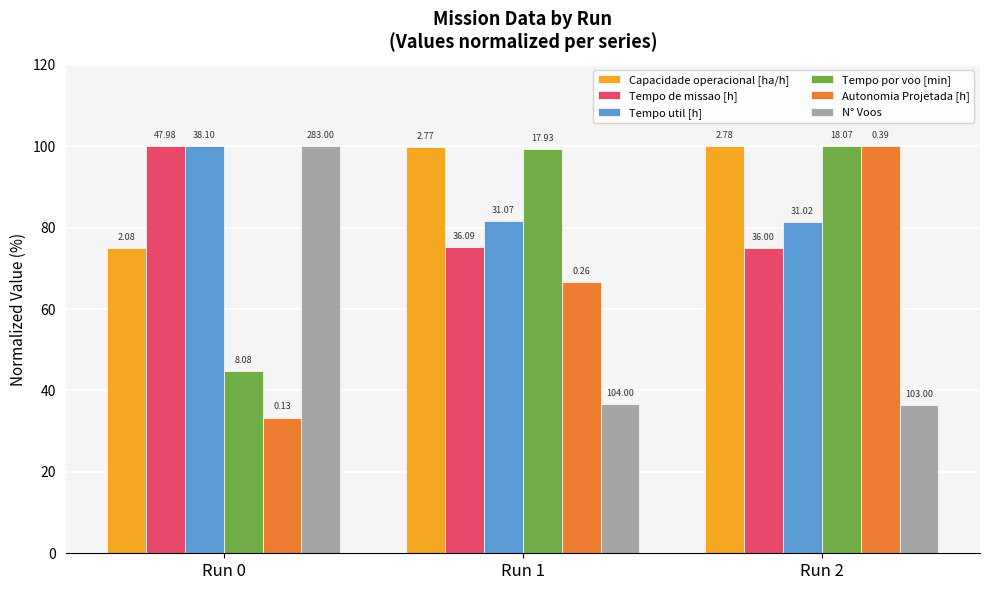

Rank the series by their maximum value, from highest to lowest.

Capacidade operacional [ha/h], Tempo de missao [h], Tempo util [h], Tempo por voo [min], Autonomia Projetada [h], N° Voos